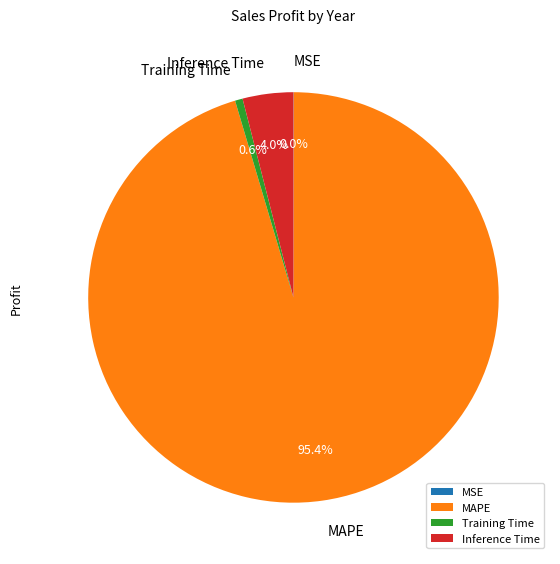

What percentage do Training Time and Inference Time together represent?

4.6%